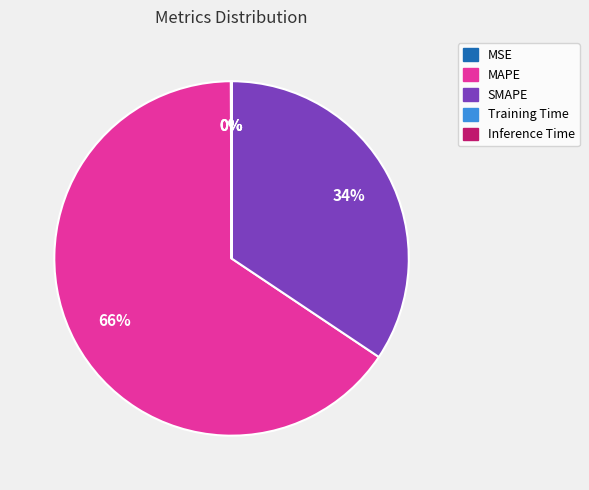

Which category accounts for the majority?

MAPE